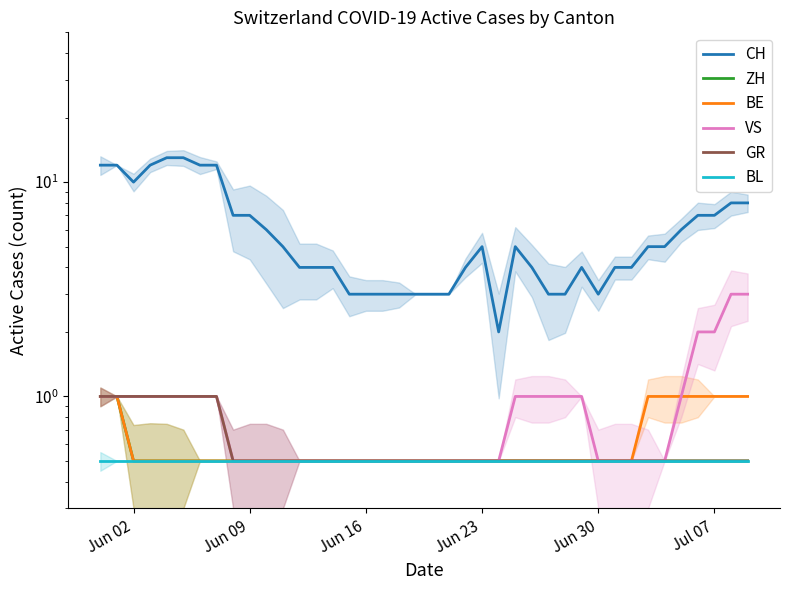

Is the value of BE at Jun 02 greater than the value of CH at 9?

No